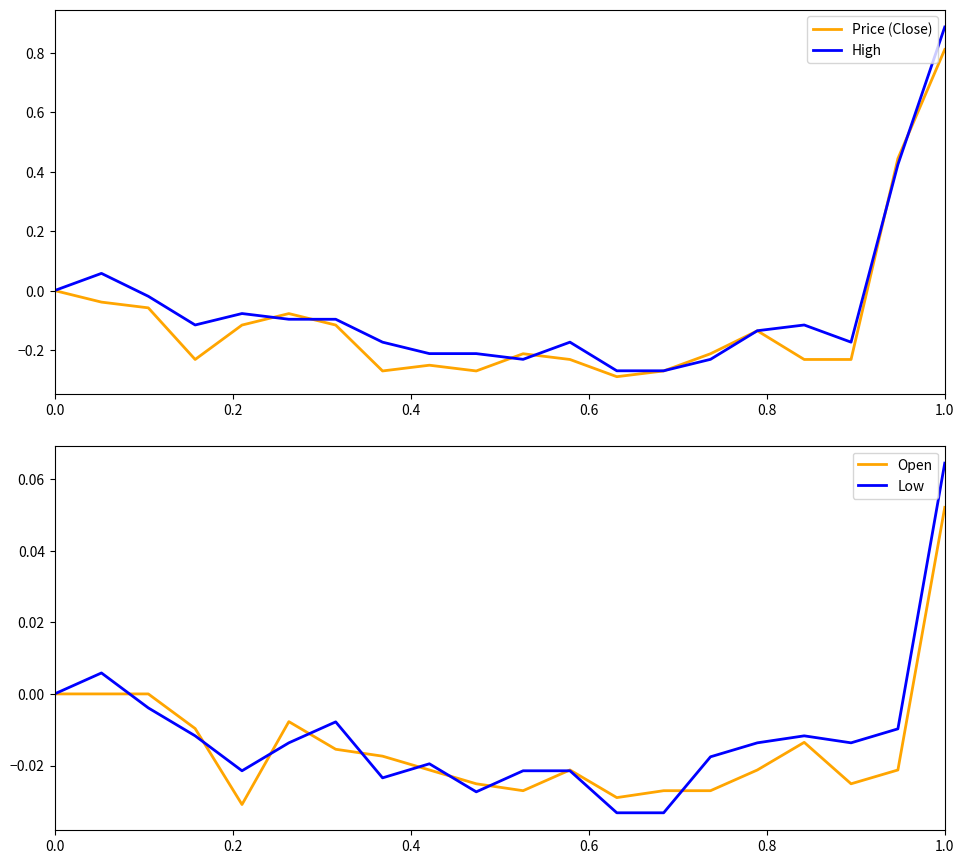

What is the greatest value displayed?

0.9